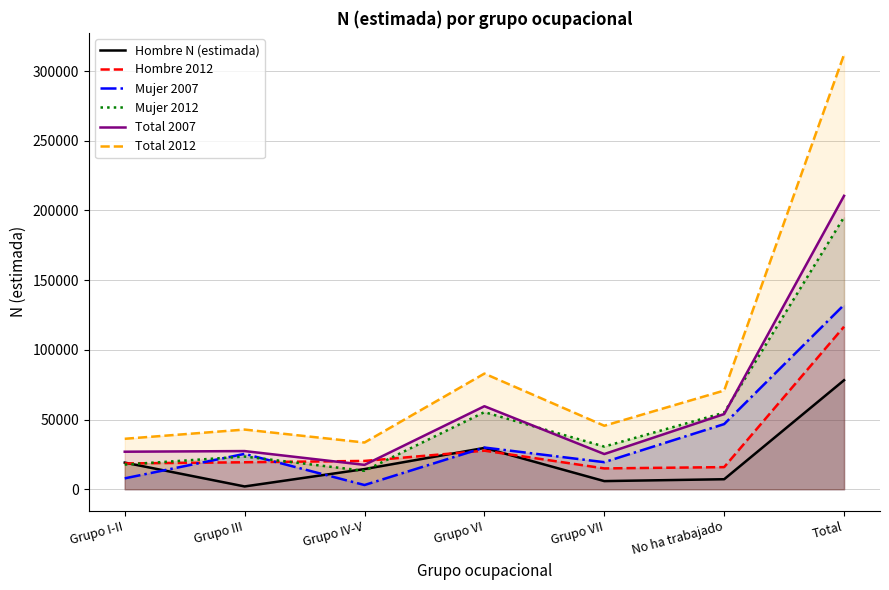

Does the chart display data point markers on the line(s)?

No